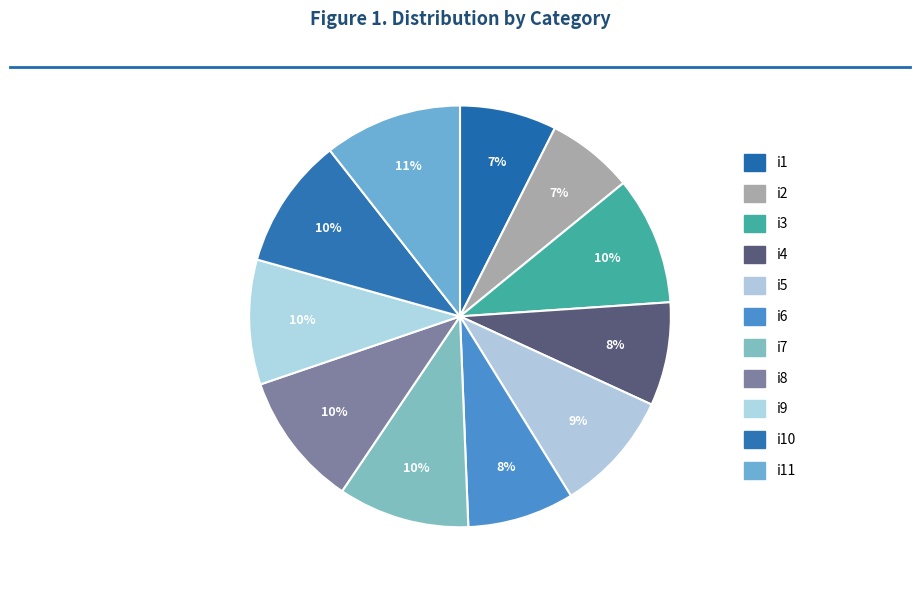

To the nearest percent, what is the difference between the largest and smallest slice percentages?

4%